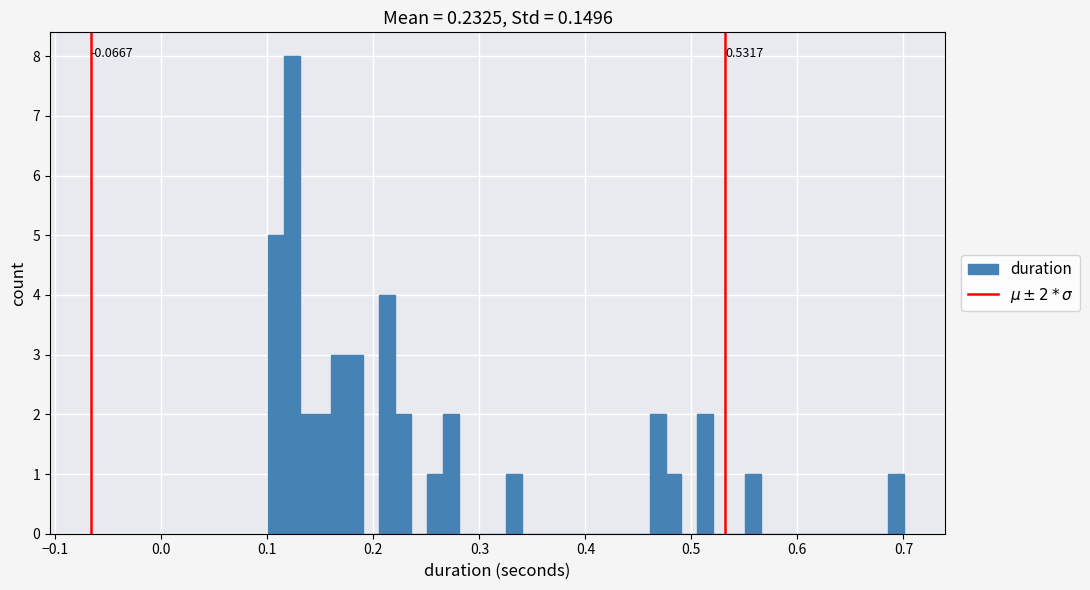

Around what value on the x-axis is the tallest bar? Give the approximate position of its centre, as read against the axis.

0.12